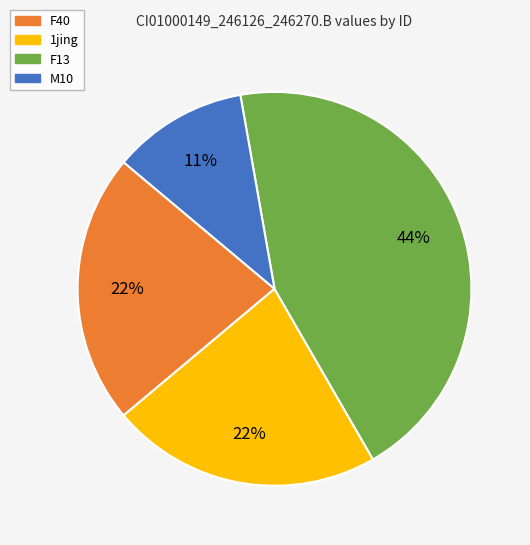

Is there any slice that represents more than half of the pie?

No